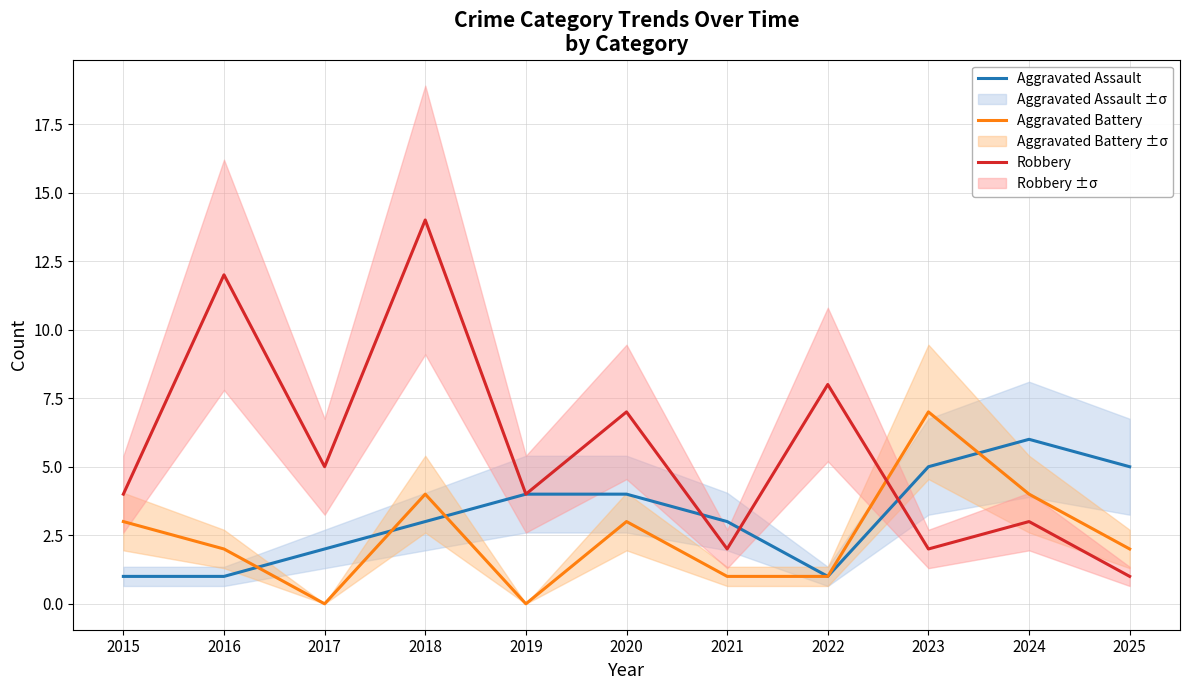

In Aggravated Assault, how many points are lower than both neighbors (excluding endpoints)?

1